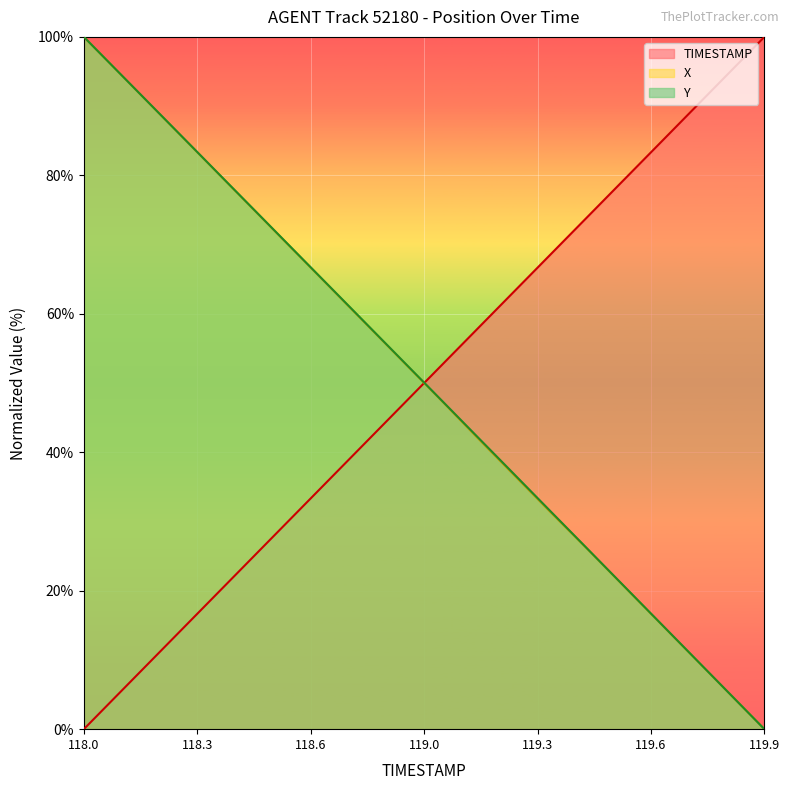

What is the average value of the X series?

50.0